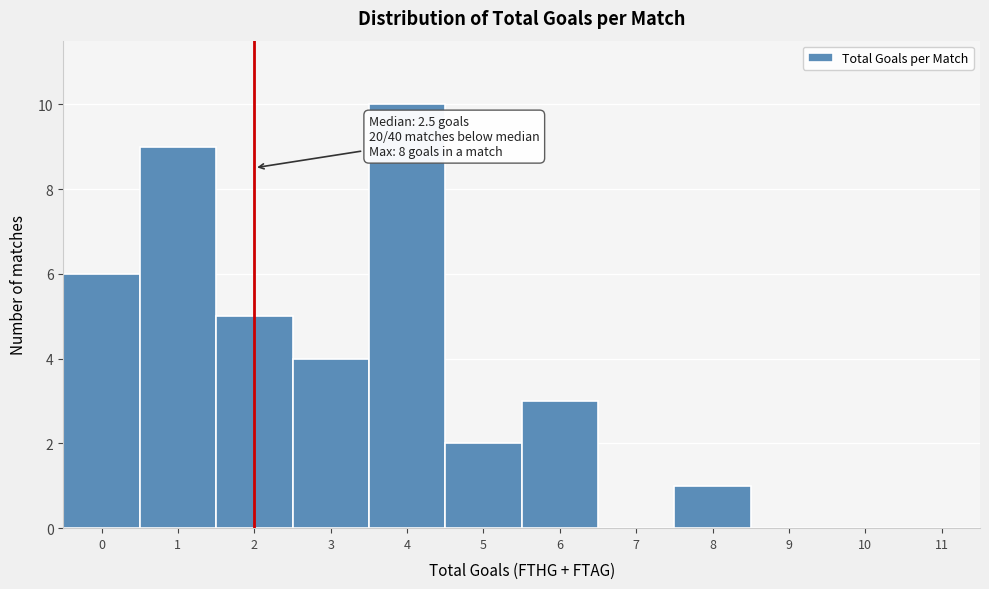

Reading right to left, transcribe all the data shown in this chart.

11=0	10=0	9=0	8=1	7=0	6=3	5=2	4=10	3=4	2=5	1=9	0=6